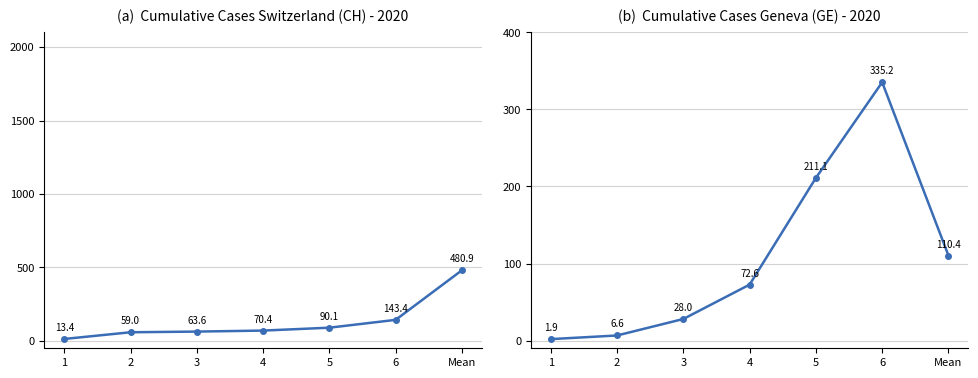

Between which two adjacent categories do GE and CH first intersect?

3 and 4